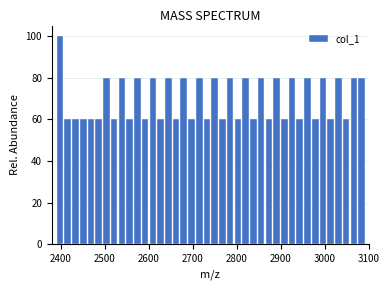

Around what value on the x-axis is the tallest bar? Give the approximate position of its centre, as read against the axis.

2400